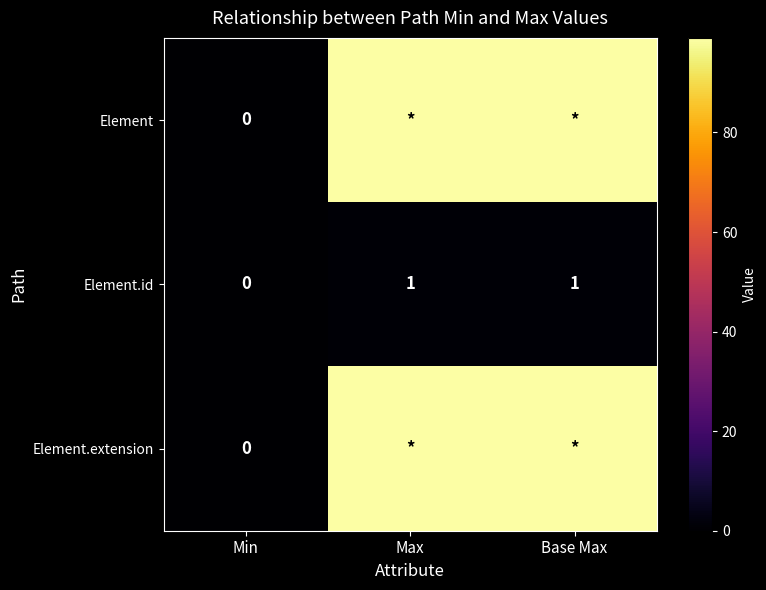

At which label does Element.id reach its minimum?

Min